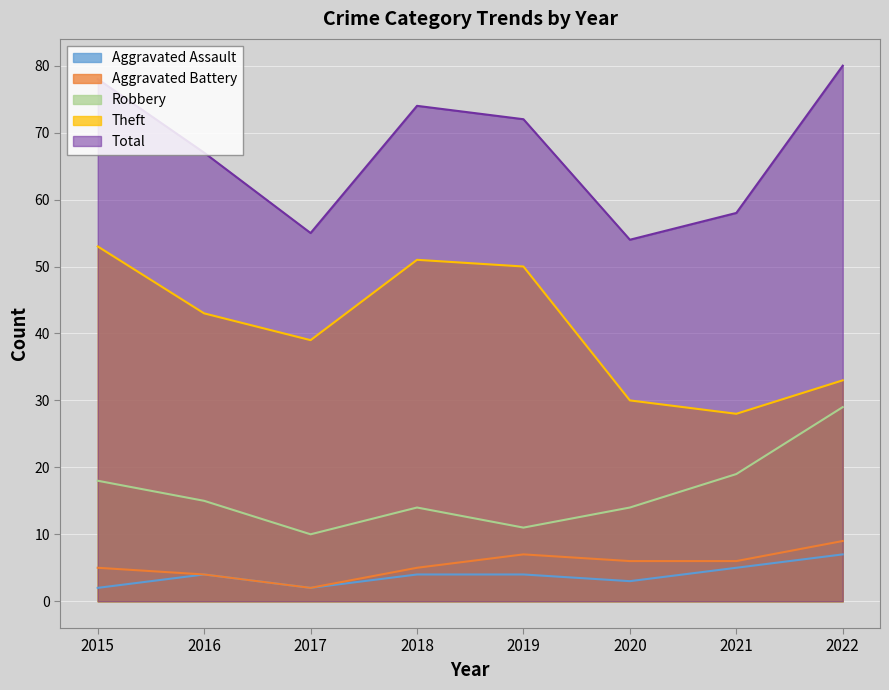

Which category has the lowest value in the Aggravated Battery series?

2017